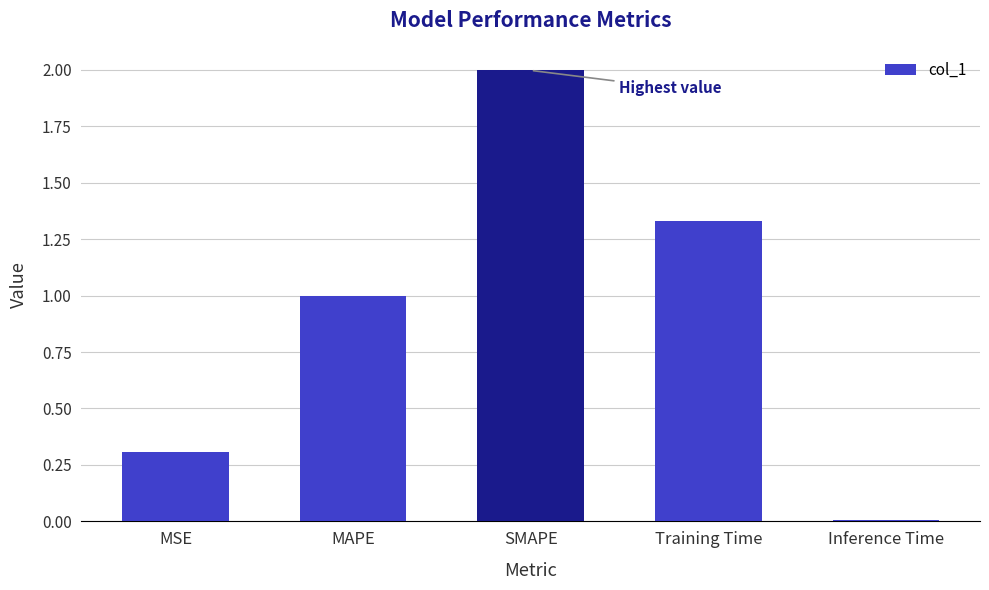

What is the sum of all values?

4.6